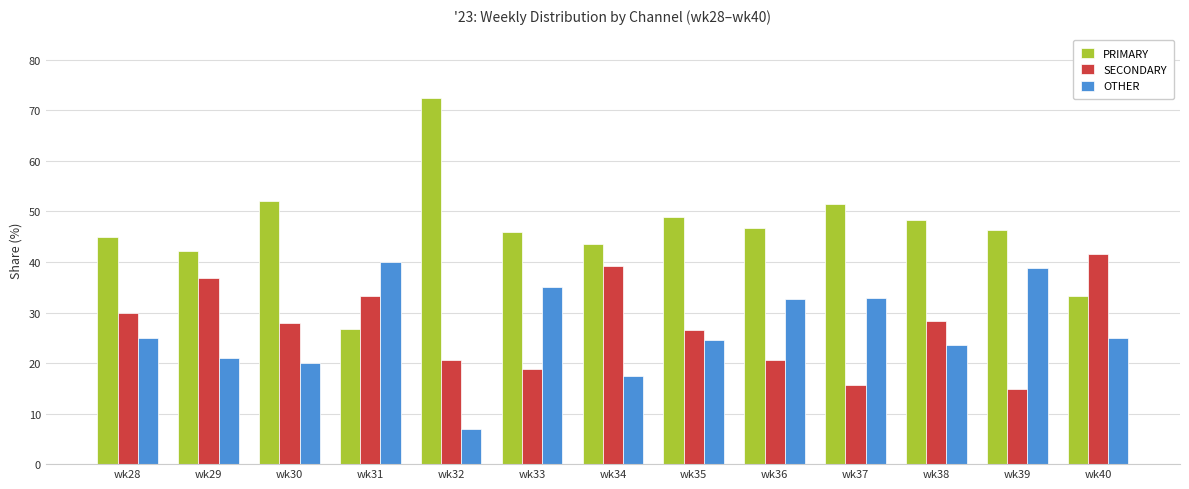

List the series in order of their peak value, lowest first.

OTHER, SECONDARY, PRIMARY